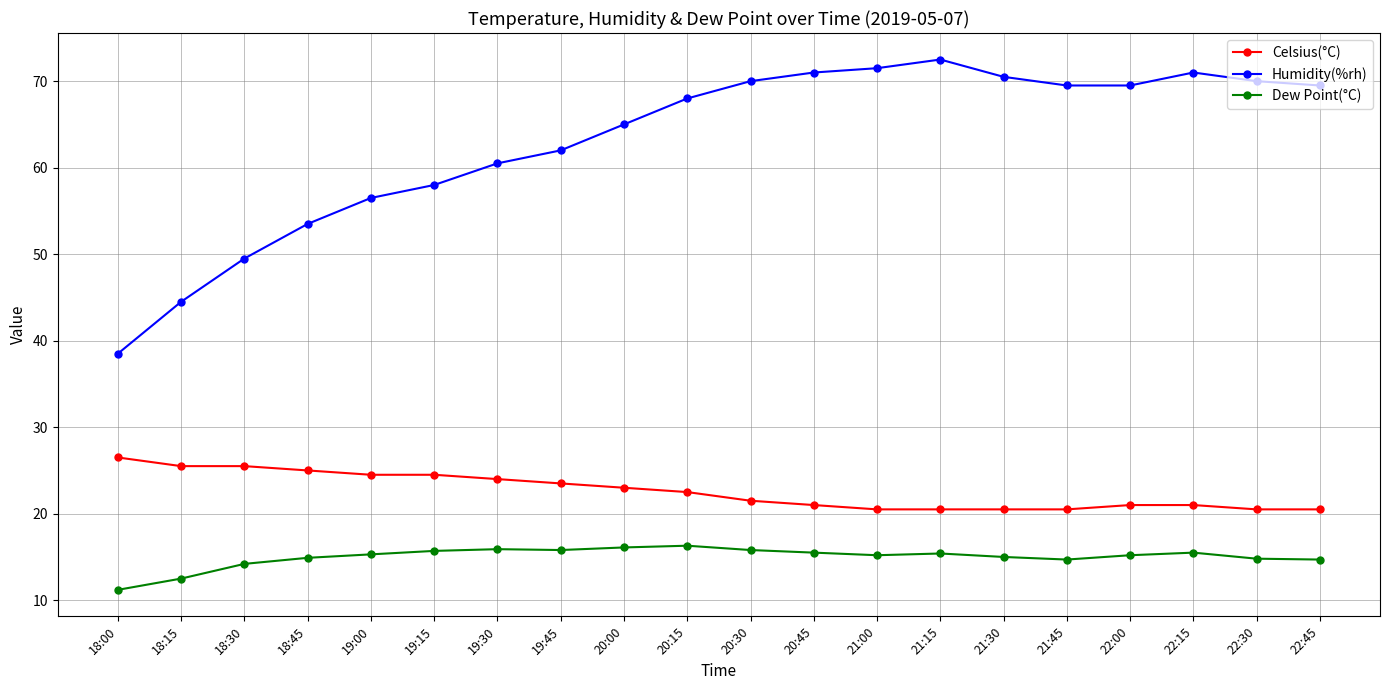

The value of Humidity(%rh) at 19:45 is 62.0. True or false?

True